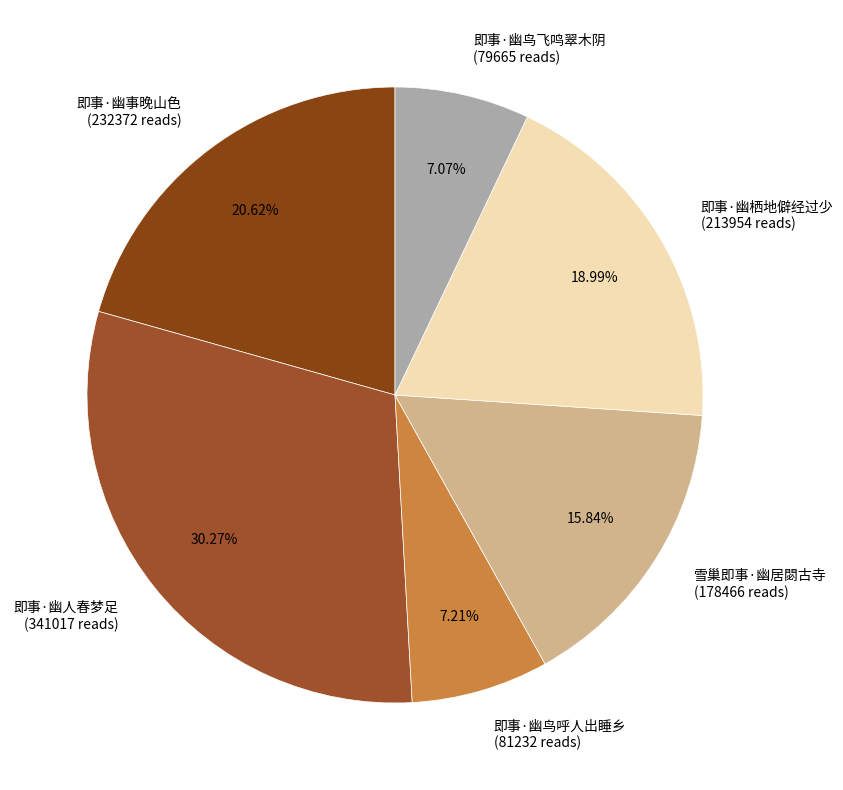

The 即事·幽鸟飞鸣翠木阴 slice represents 7% of the pie. True or false?

True